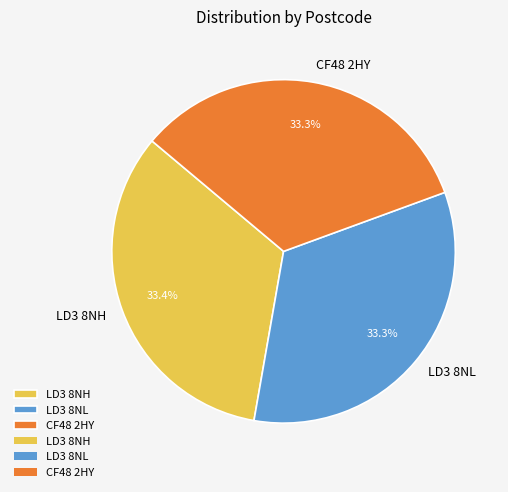

Is LD3 8NL the majority of the pie?

No